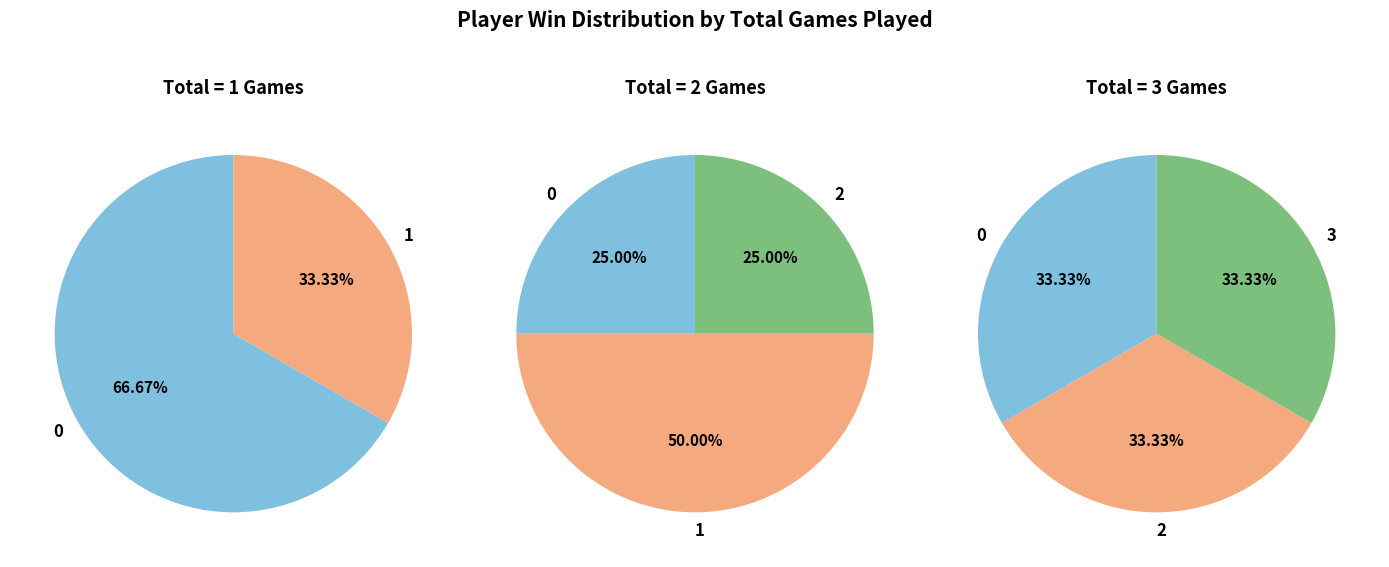

The psdave12 slice represents 2% of the pie. True or false?

False